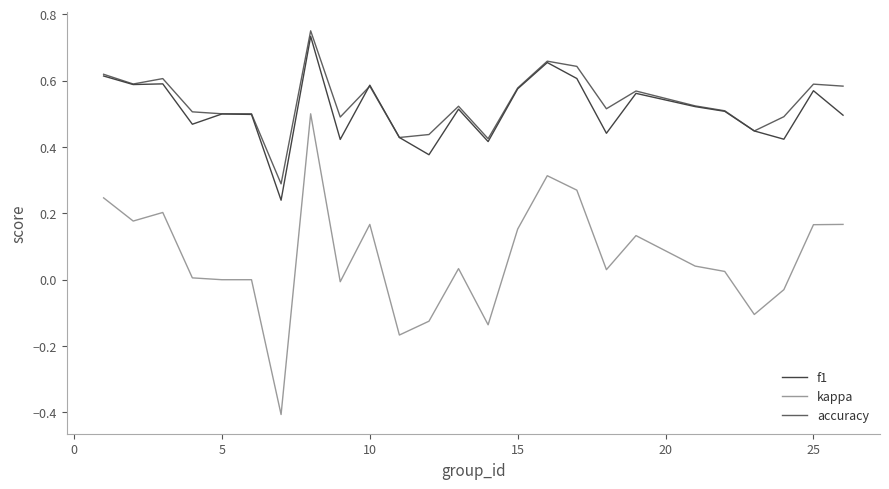

What is the smallest value displayed?

-0.4